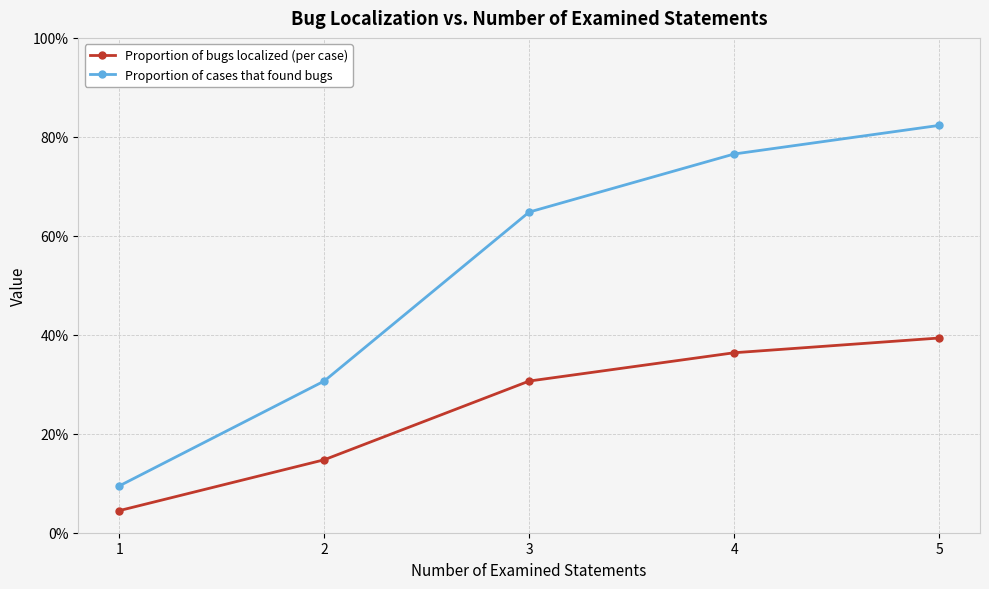

Which label corresponds to the largest value in the chart?

5